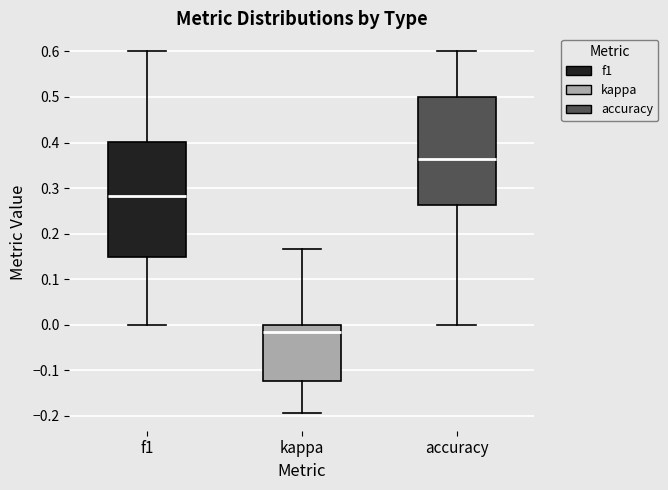

Reading left to right, transcribe this box plot: for each box, give where its median line is, the range the box spans, and where its two whiskers end, as read against the y-axis. The values are not printed on the chart, so give them approximately, as read against the axis.

f1: median 0.28, box 0.15 to 0.40, whiskers 0.00 to 0.60
kappa: median -0.01, box -0.12 to 0.00, whiskers -0.19 to 0.17
accuracy: median 0.36, box 0.26 to 0.50, whiskers 0.00 to 0.60